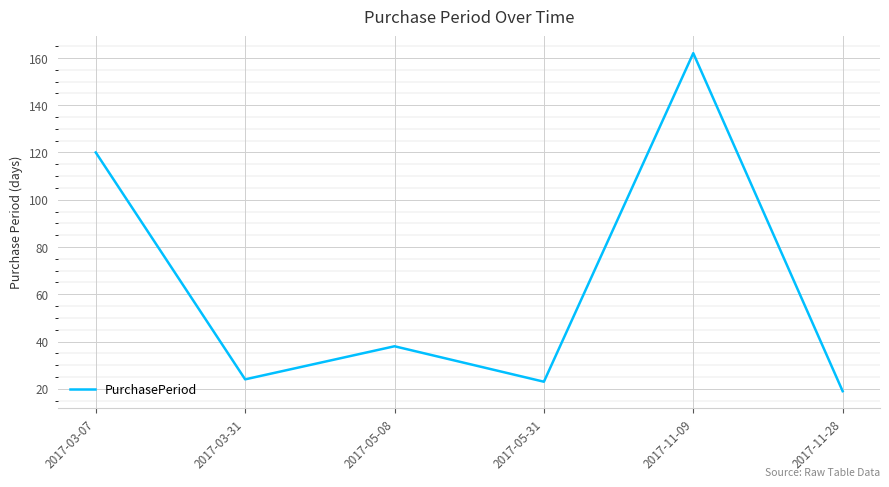

What position from the right is 2017-11-09?

2